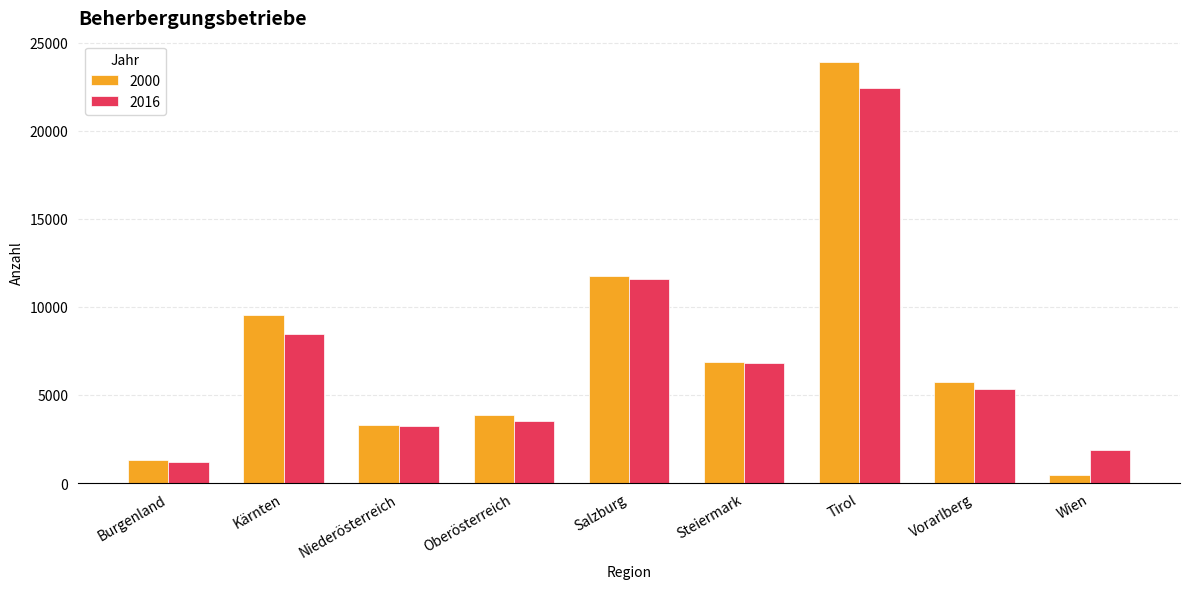

Which series changed the most between Oberösterreich and Salzburg?

2016